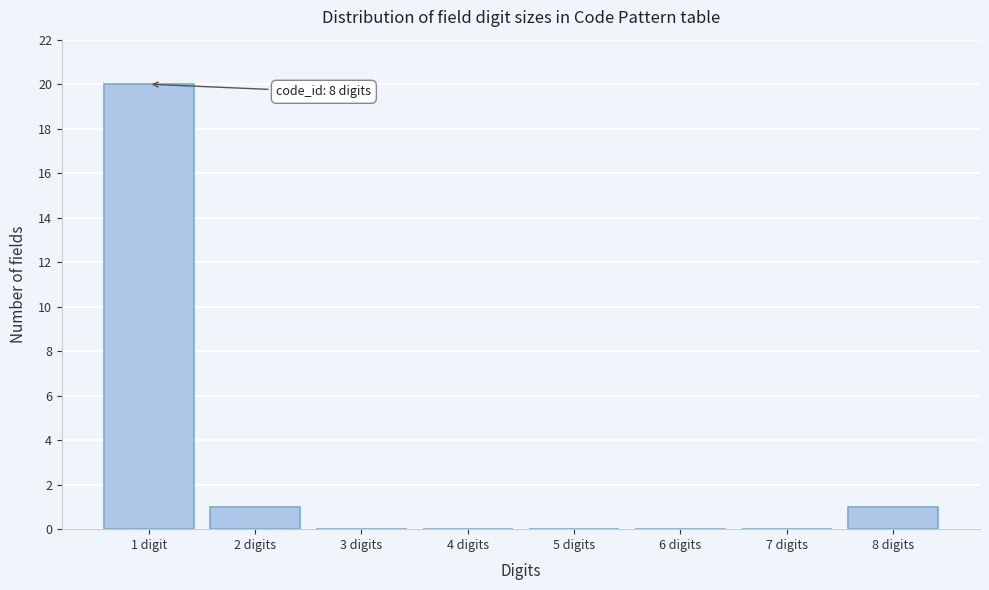

Reading right to left, what are all the values shown in this chart?

8 digits=1	7 digits=0	6 digits=0	5 digits=0	4 digits=0	3 digits=0	2 digits=1	1 digit=20